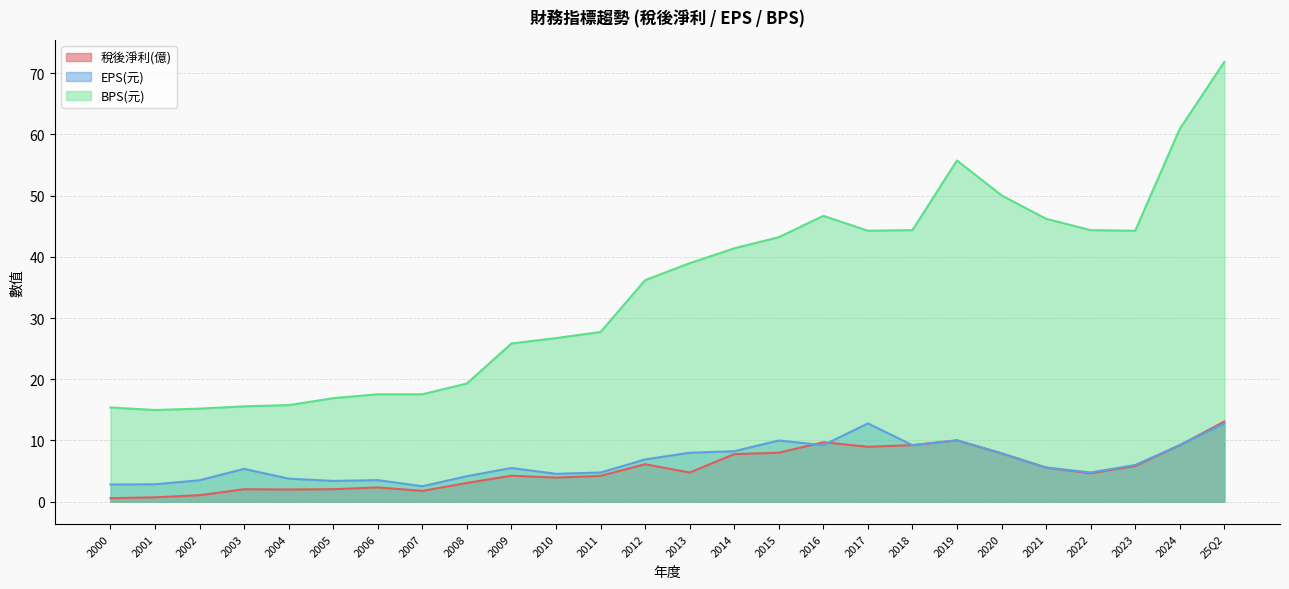

True or false: BPS(元) has a value of 15.4 at 2000.

True